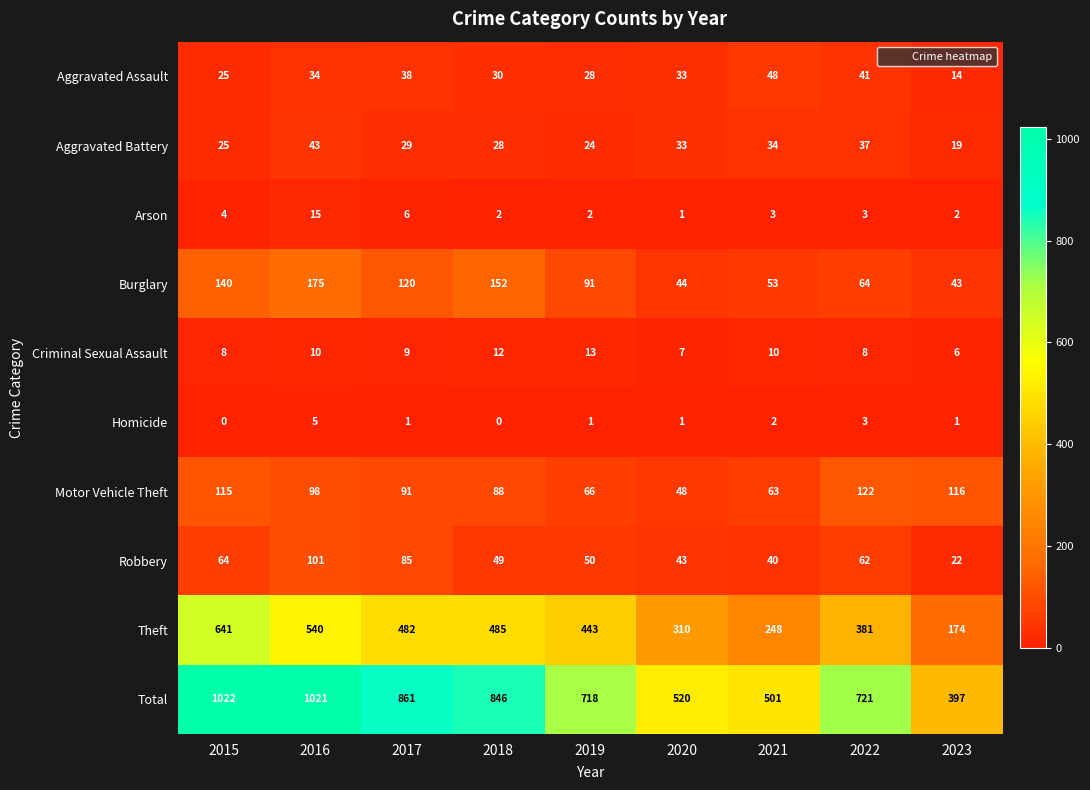

What is the lowest value of the Aggravated Assault series?

14